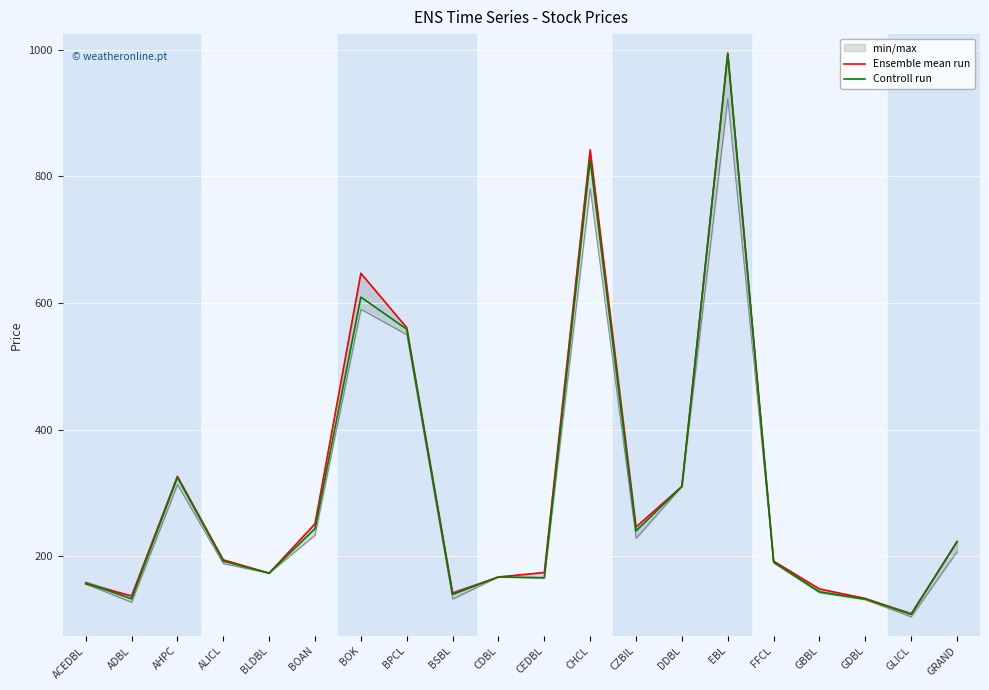

How many data points in Ensemble mean run are above 194?

9